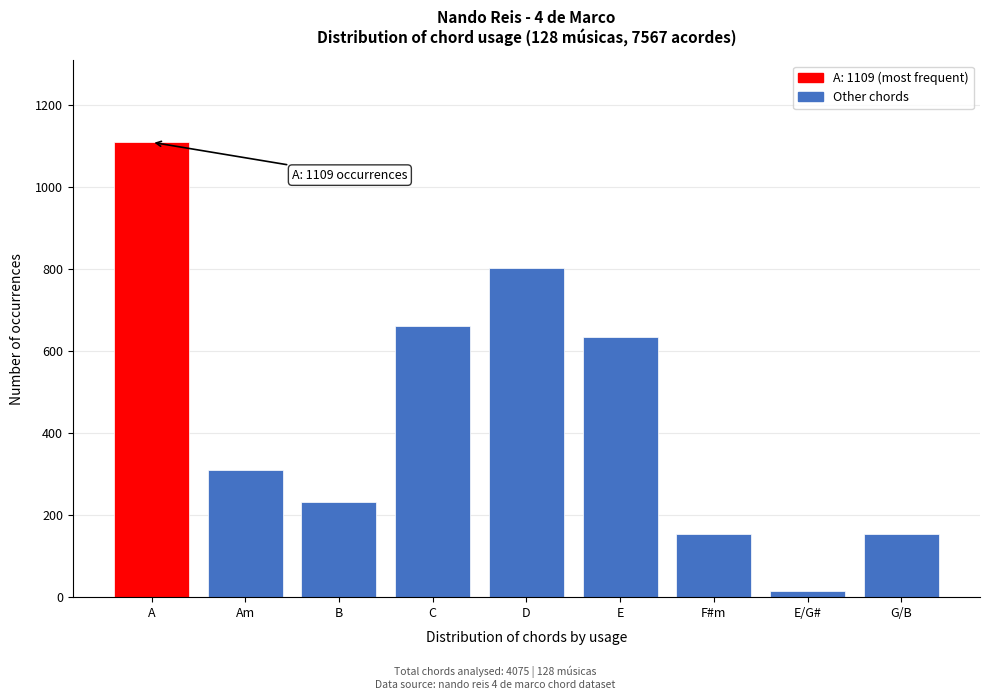

Reading left to right, what are all the values shown in this chart?

A=1109	Am=310	B=232	C=661	D=803	E=635	F#m=155	E/G#=15	G/B=155